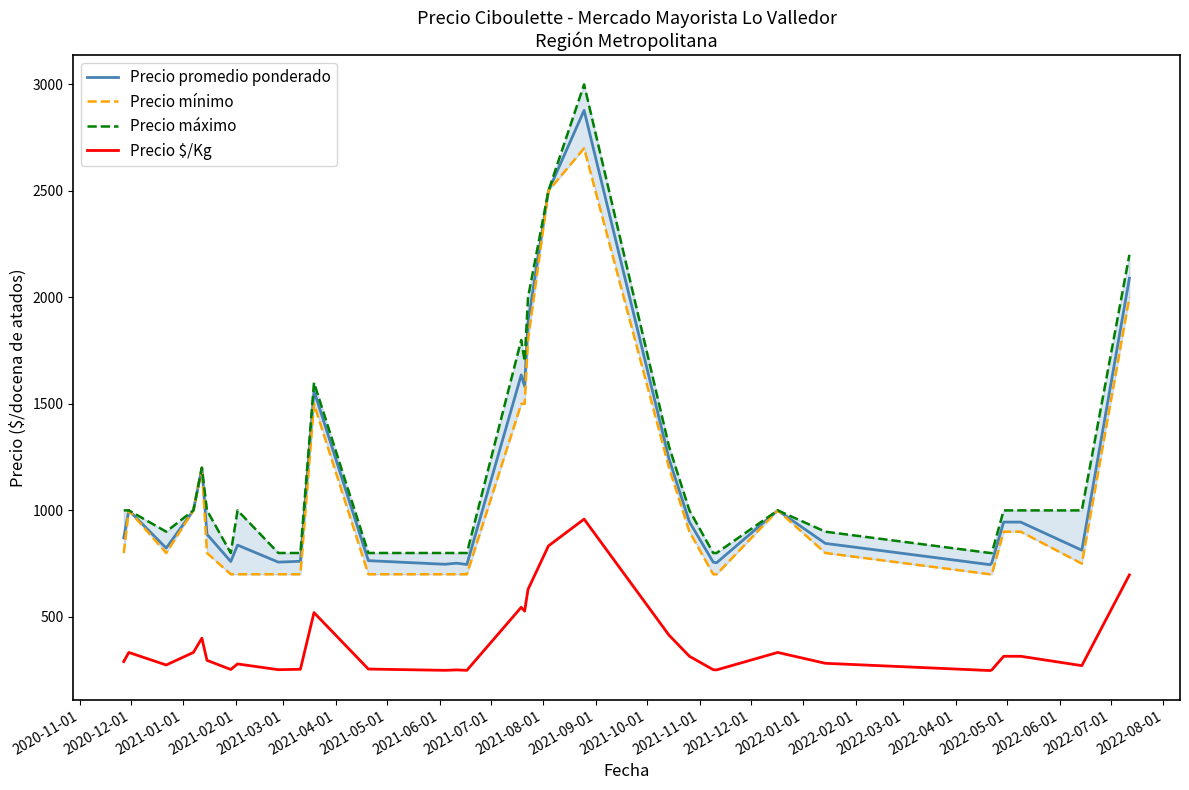

True or false: Precio promedio ponderado and Precio $/Kg intersect in this chart.

False